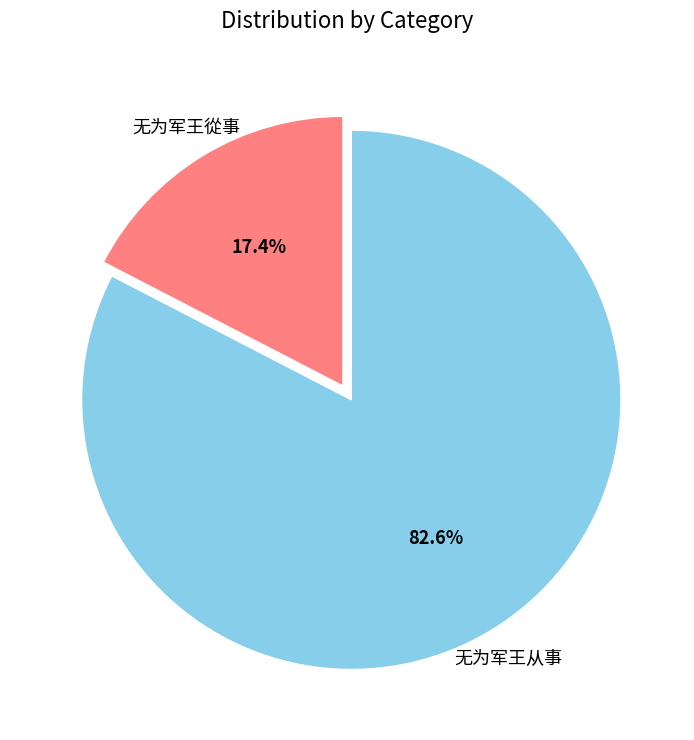

Does any single category account for the majority?

Yes